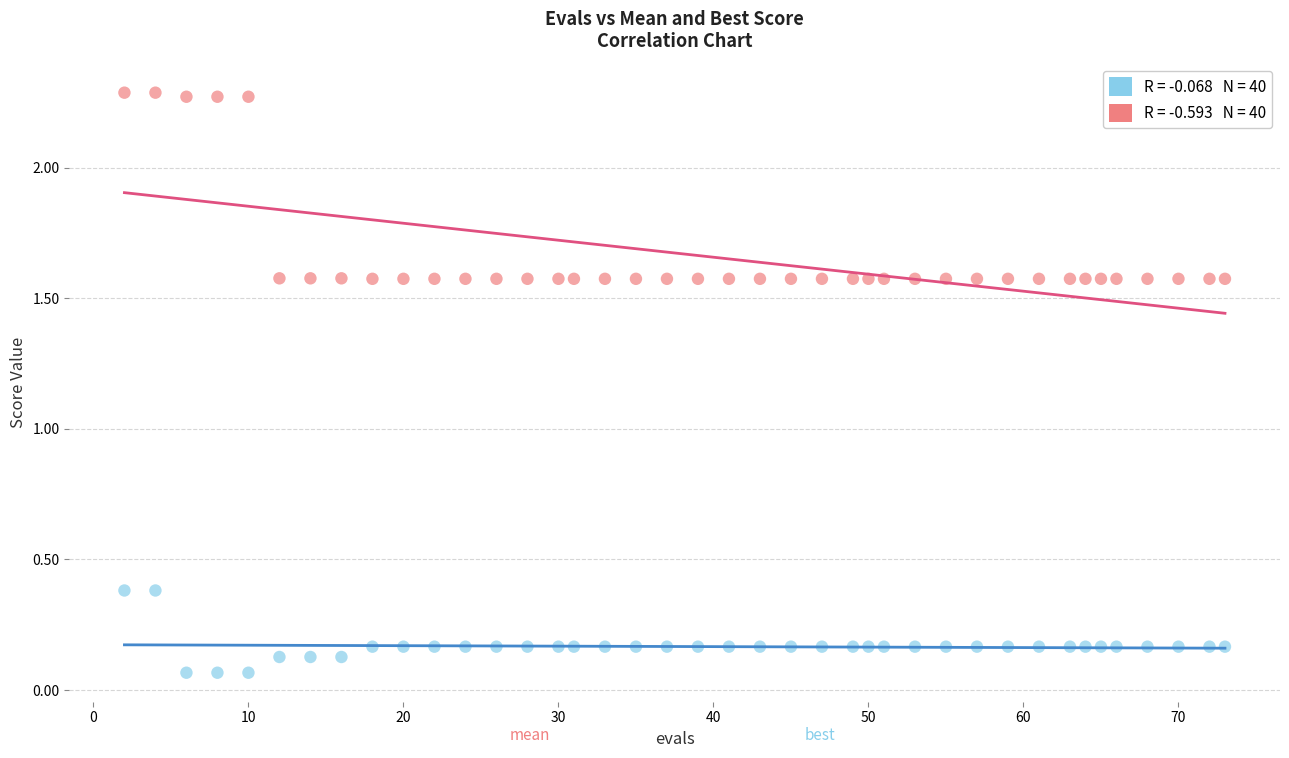

Across all data points, what is the range of X values (max minus min)?

71.0